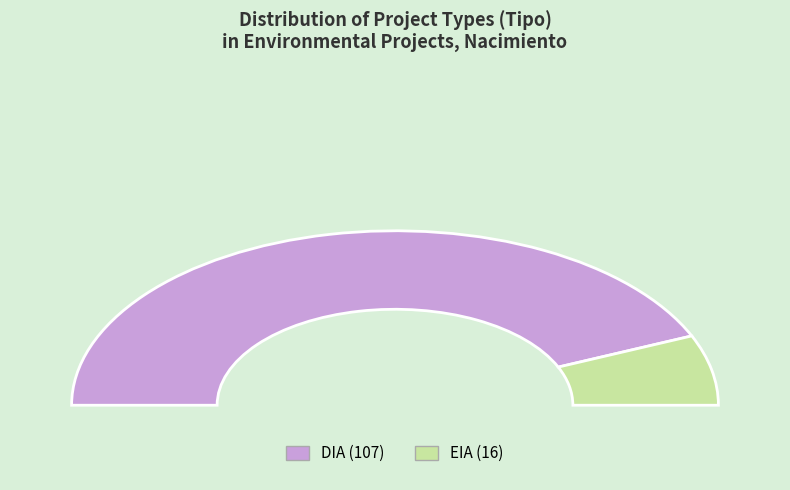

What is the change in value from DIA to EIA?

-91